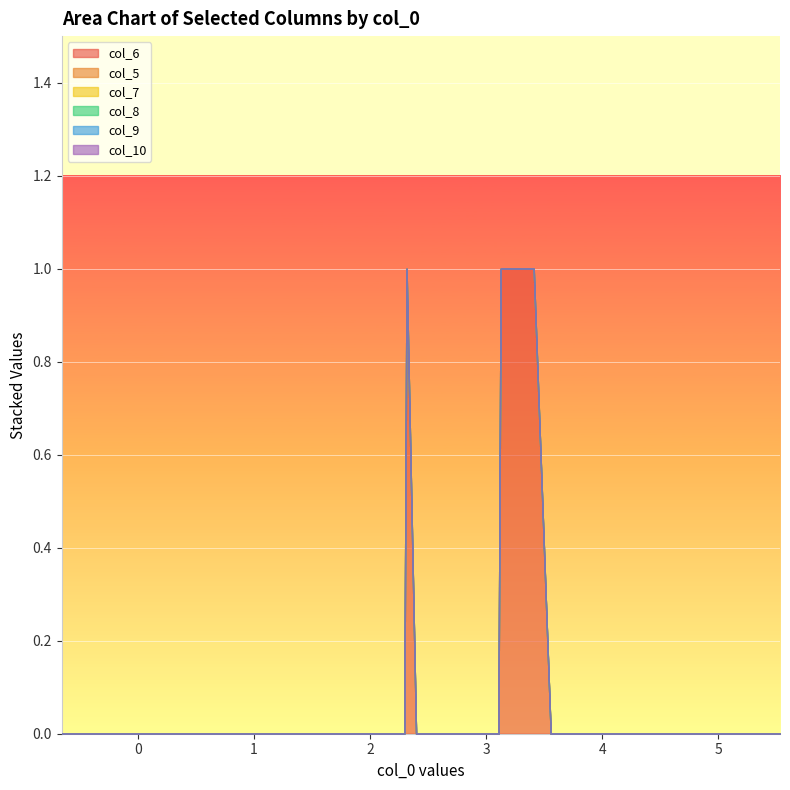

True or false: col_10 has more than 1 interior local peaks.

False